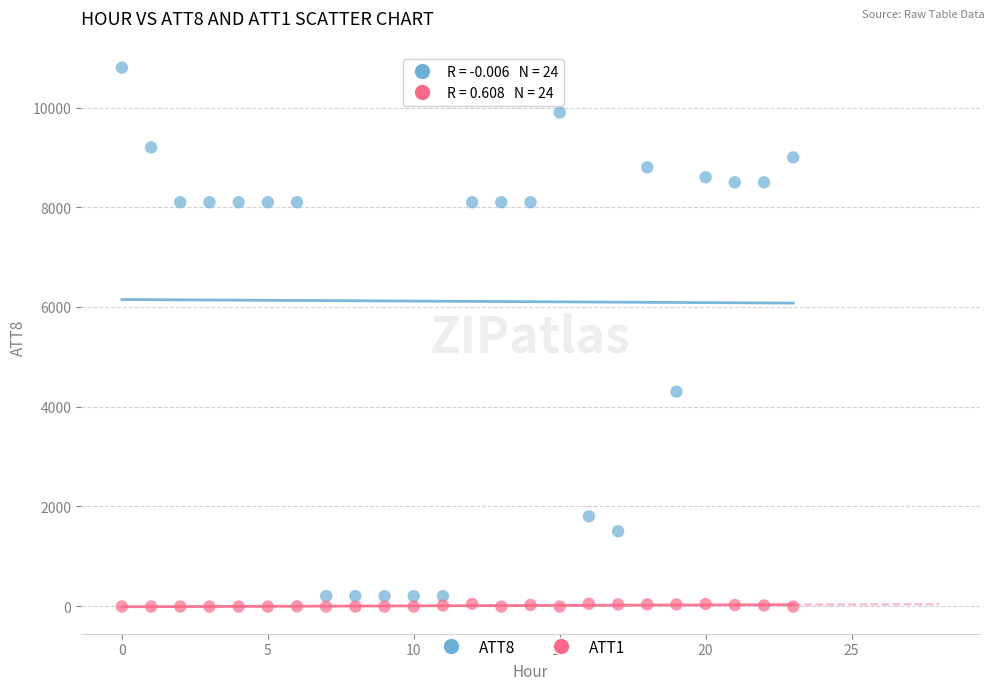

Across all series, what Y value is closest to 5395?

4300.0